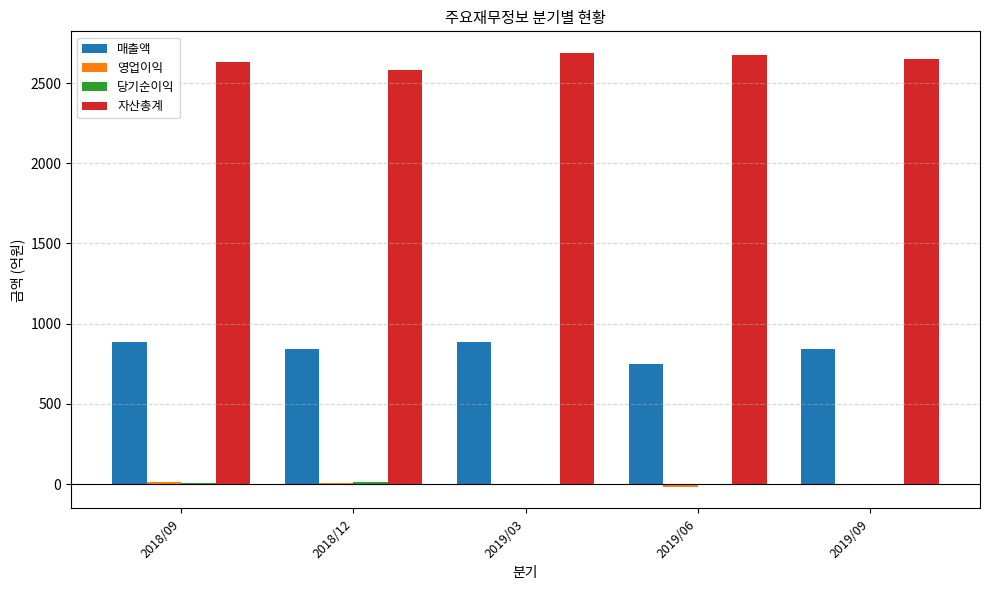

Is it true that 매출액 equals 842 at 2019/09?

True